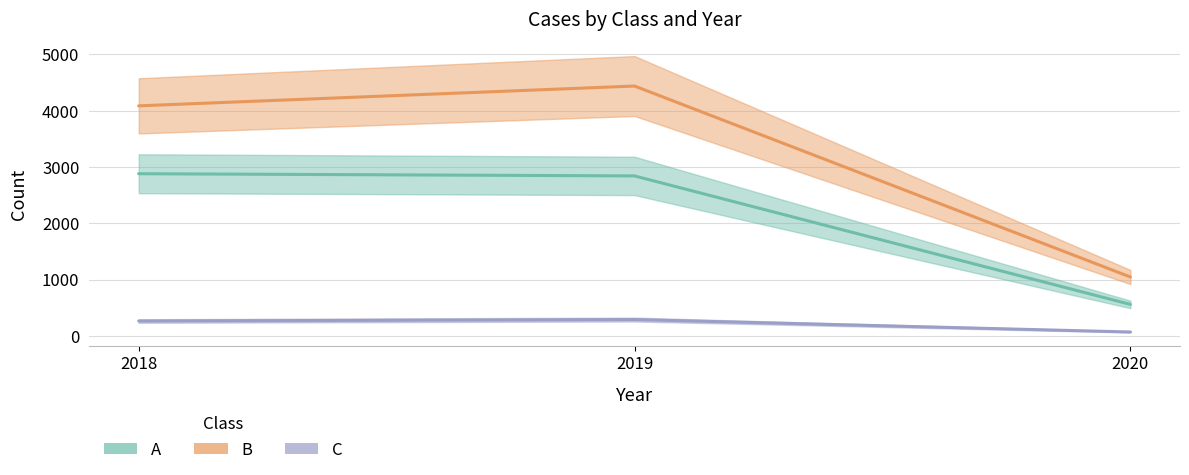

What is the difference between the C values at 2018 and 2019?

26